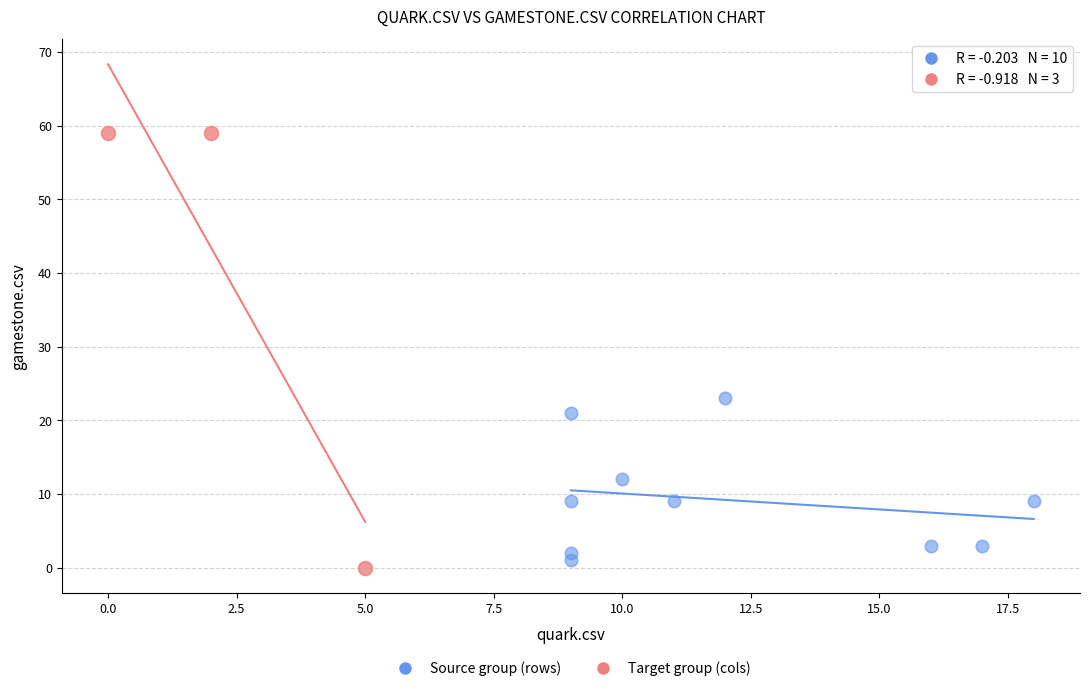

Which series has the largest Y range (max minus min)?

Target group (cols)